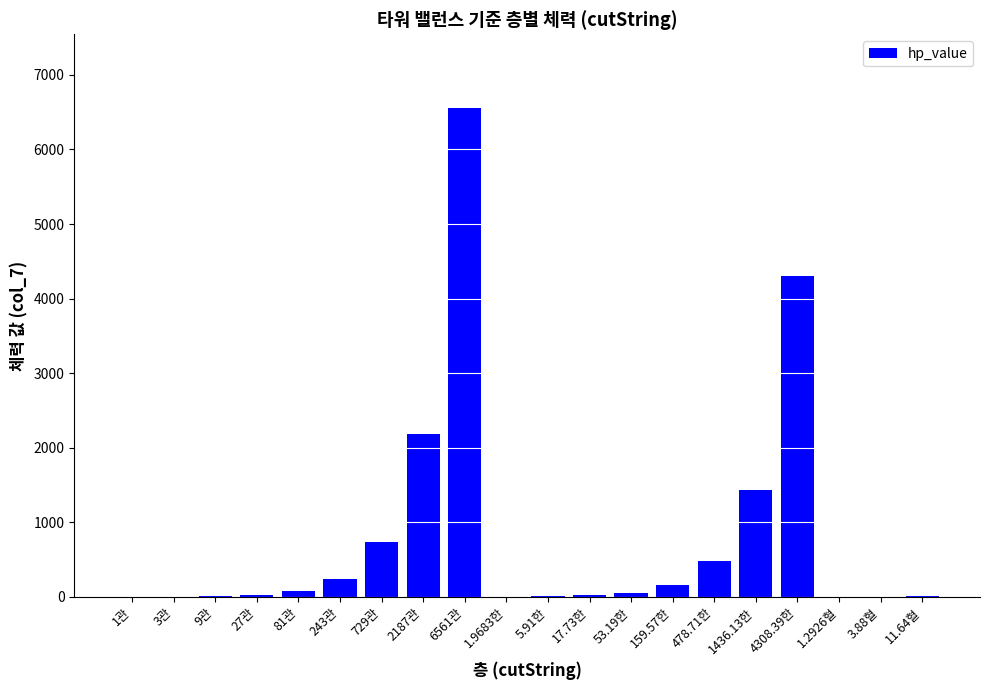

At which label does the data first exceed 53?

81관